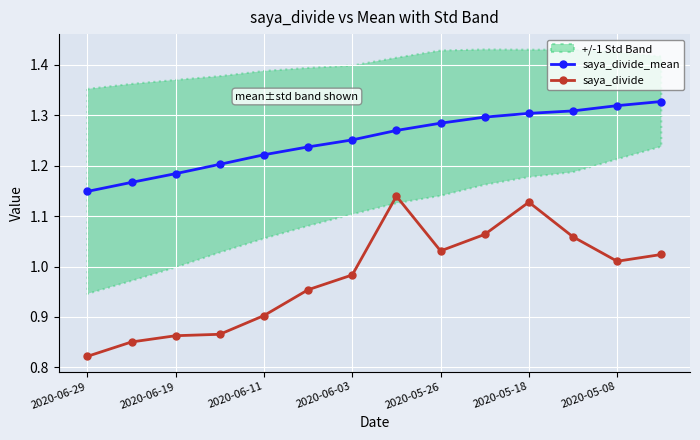

Which category has the highest value across all series?

13